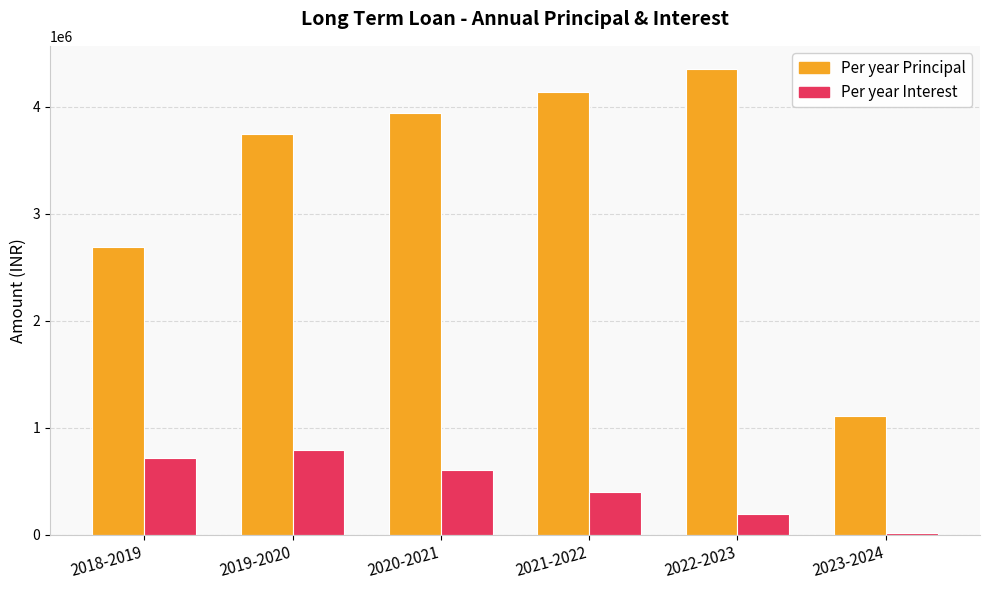

What is the total value across all series at 2021-2022?

4545631.2